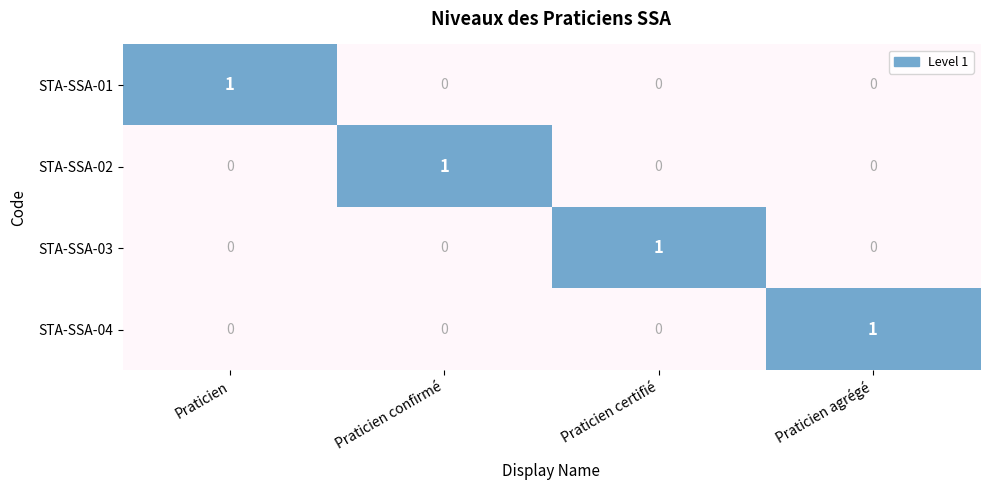

The value of STA-SSA-02 at Praticien confirmé is 1. True or false?

True